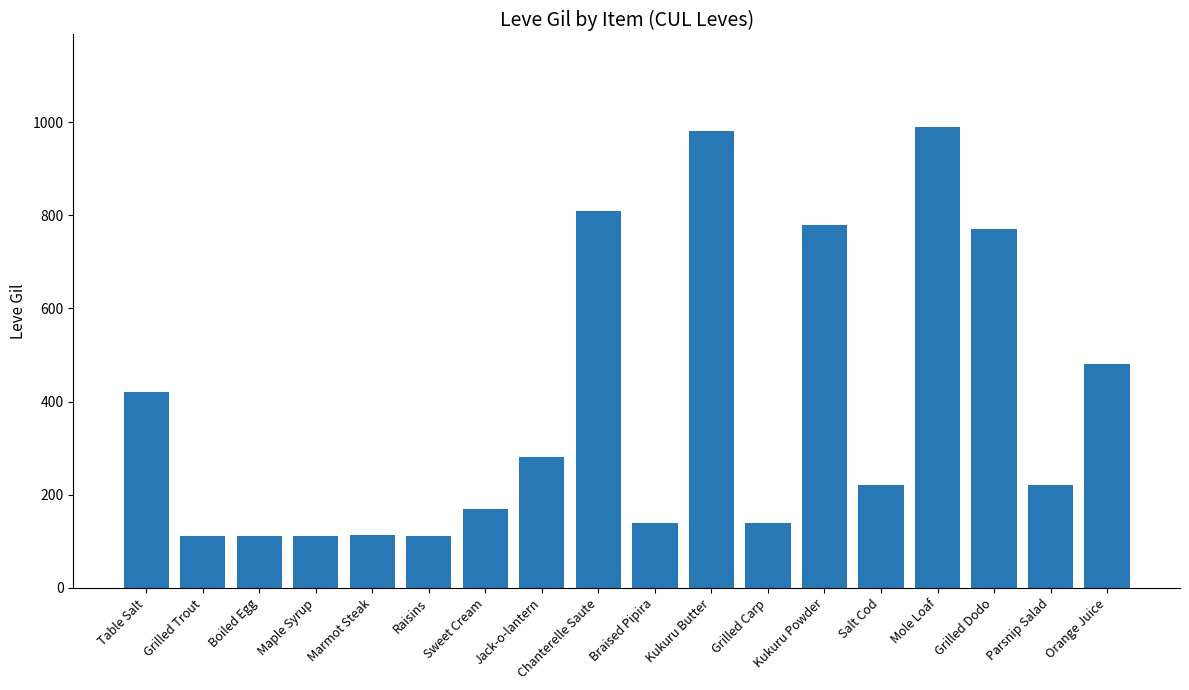

The chart shows a value of 477 at Grilled Dodo. True or false?

False